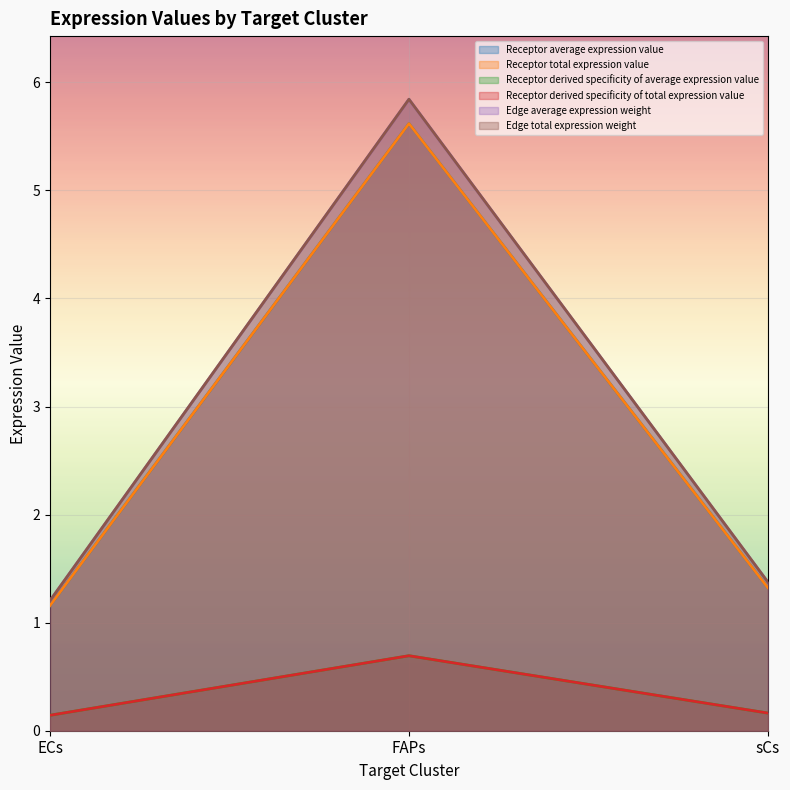

At which label does Edge average expression weight reach its peak?

FAPs